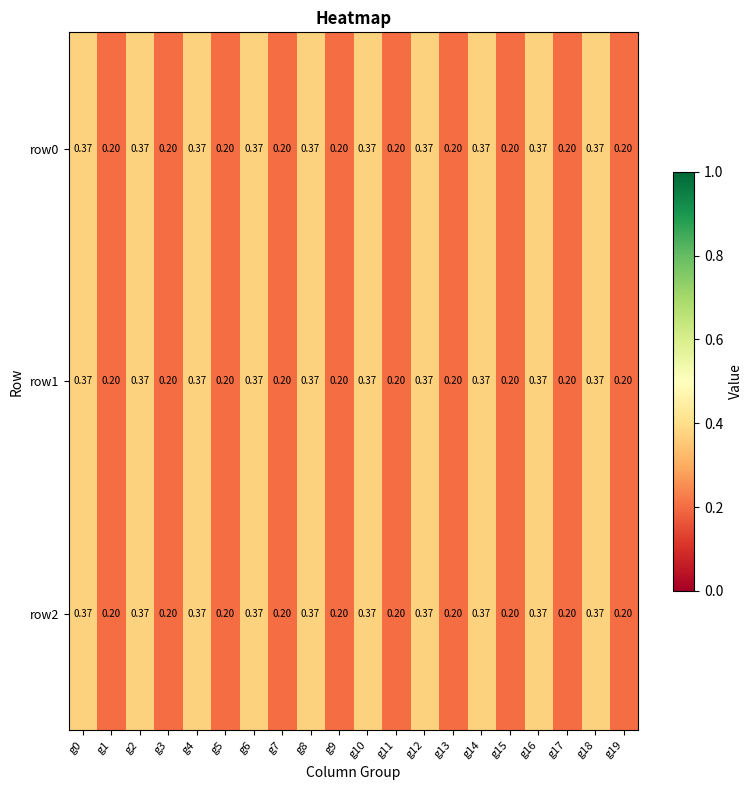

Is the value of row0 at g2 greater than the value of row1 at g15?

Yes